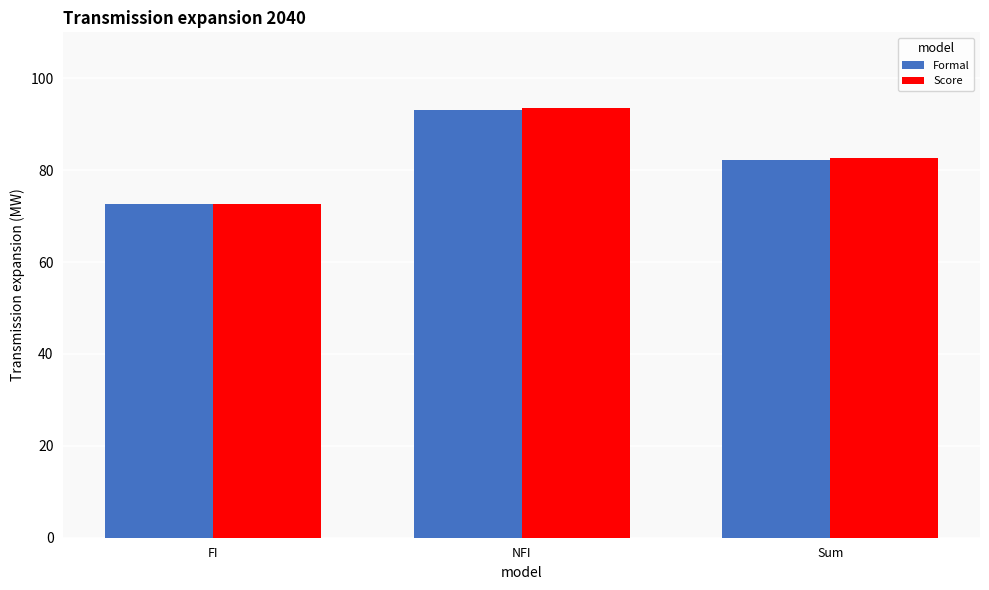

At how many categories does at least one series exceed 82?

2